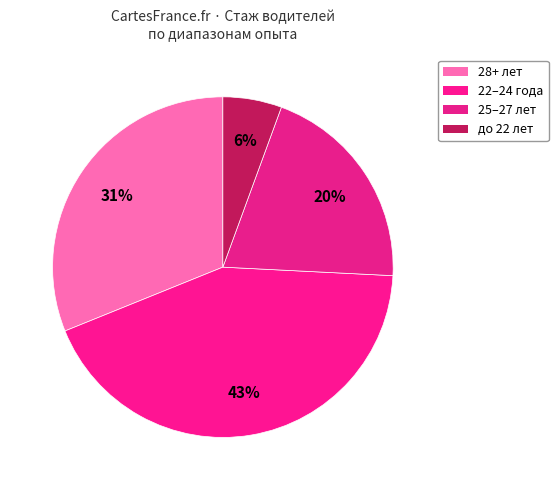

How many slices are in this pie chart?

4